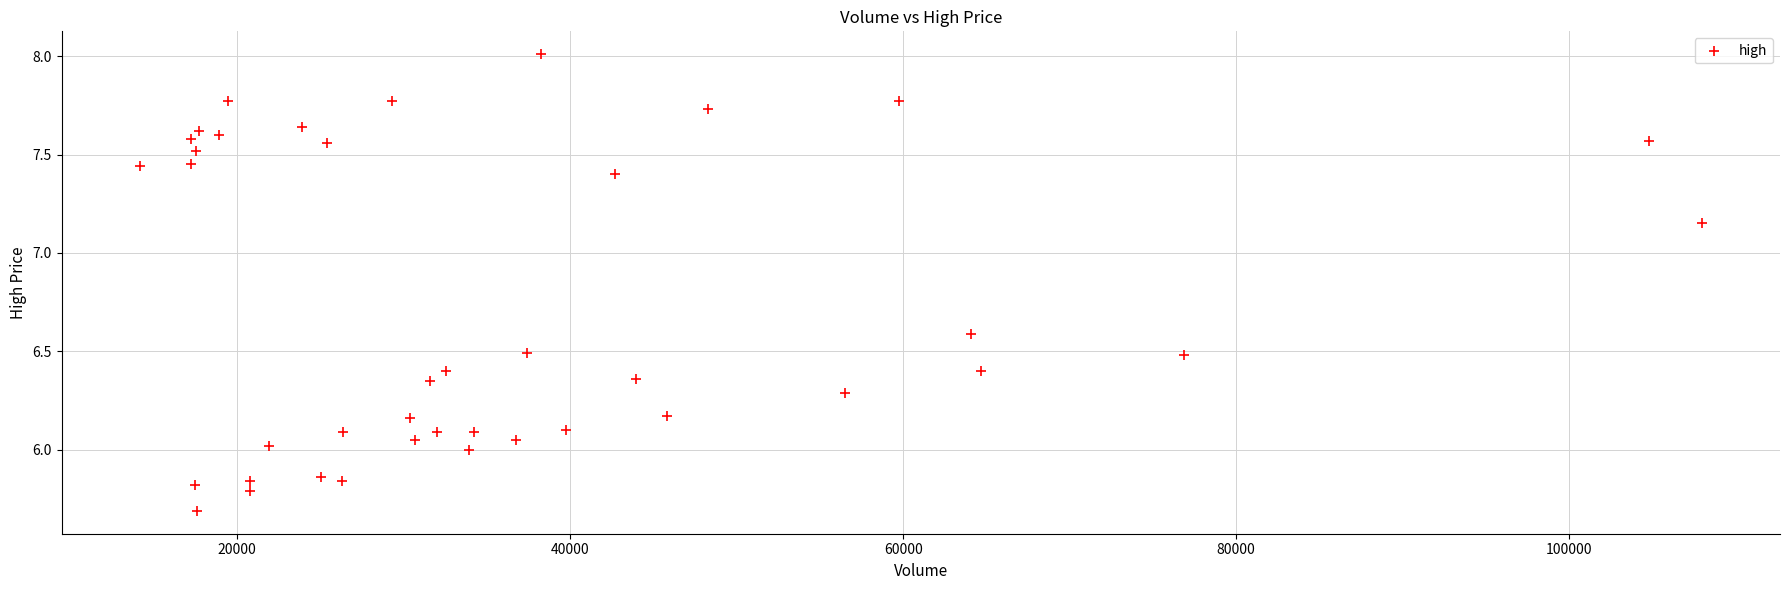

What is the range of Y values (max minus min)?

2.3